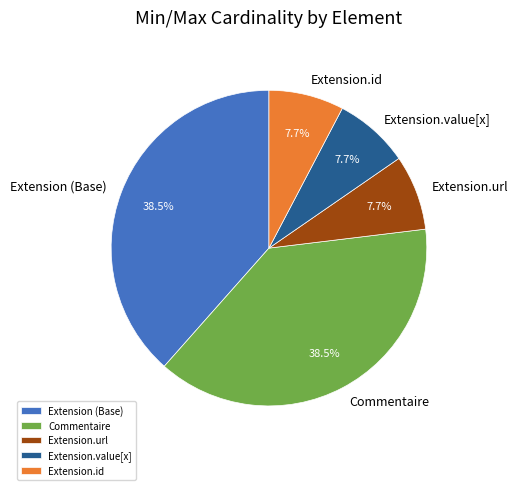

What is the ratio of the value at Extension.url to the value at Extension.id?

1.0